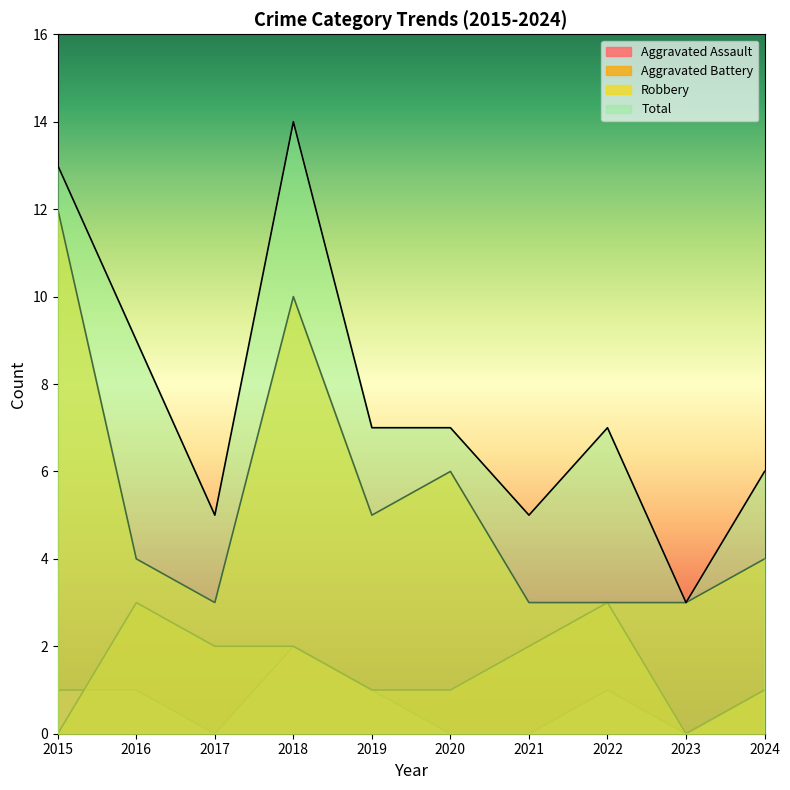

Rank the series by their maximum value, from lowest to highest.

Aggravated Assault, Aggravated Battery, Robbery, Total